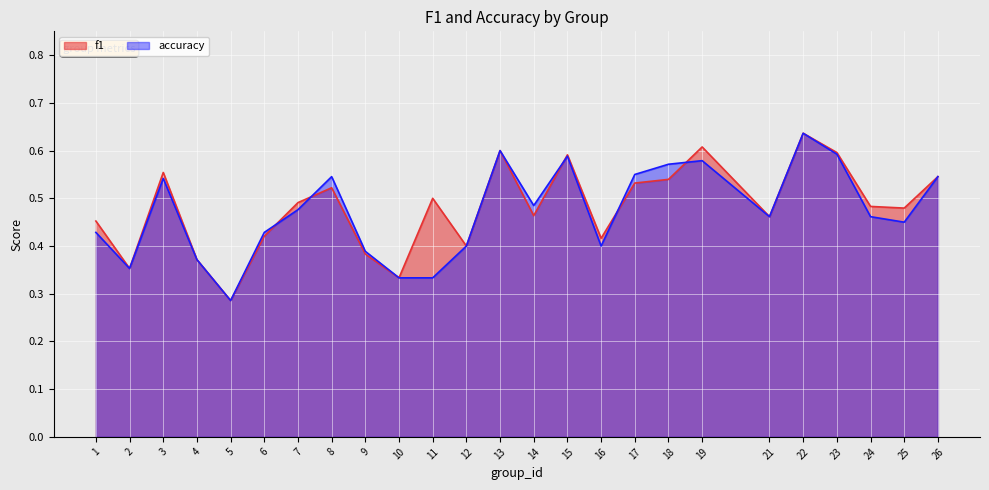

How many f1 values are between 0 and 1?

25